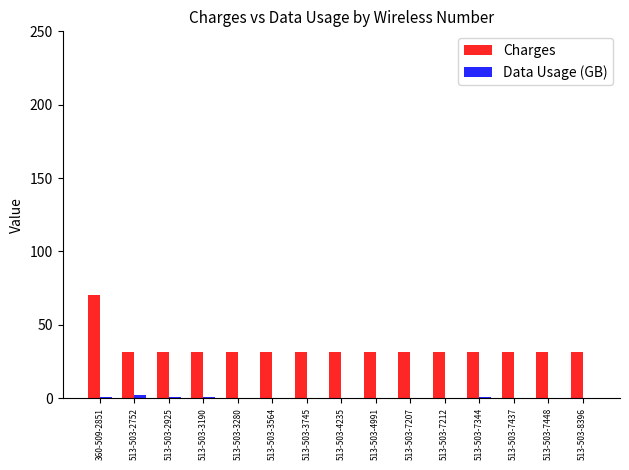

Is it true that Charges equals 31.5 at 513-503-8396?

True